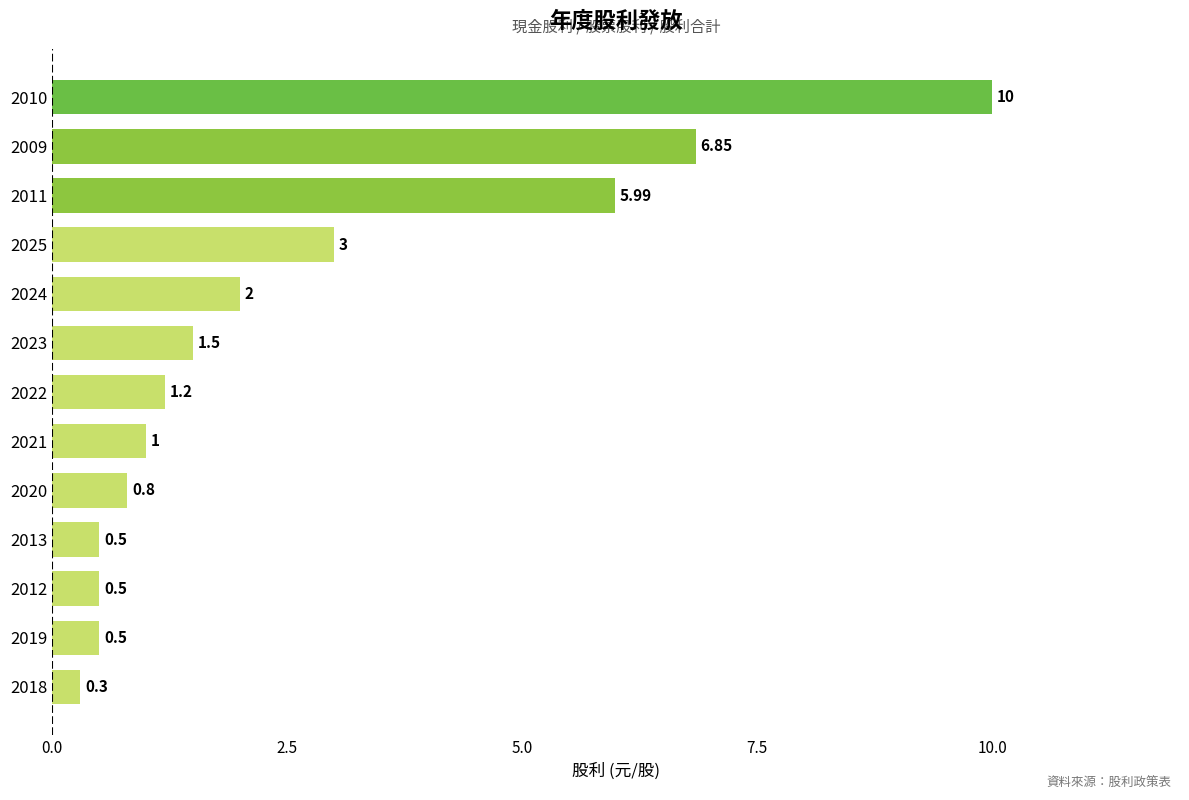

What is the ratio of the value at 2018 to the value at 2021?

0.3